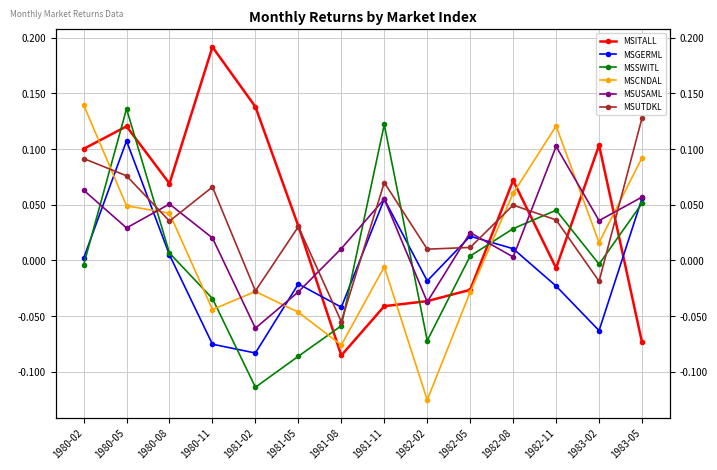

At 1983-05, list the series in order from largest to smallest.

MSUTDKL, MSCNDAL, MSUSAML, MSGERML, MSSWITL, MSITALL